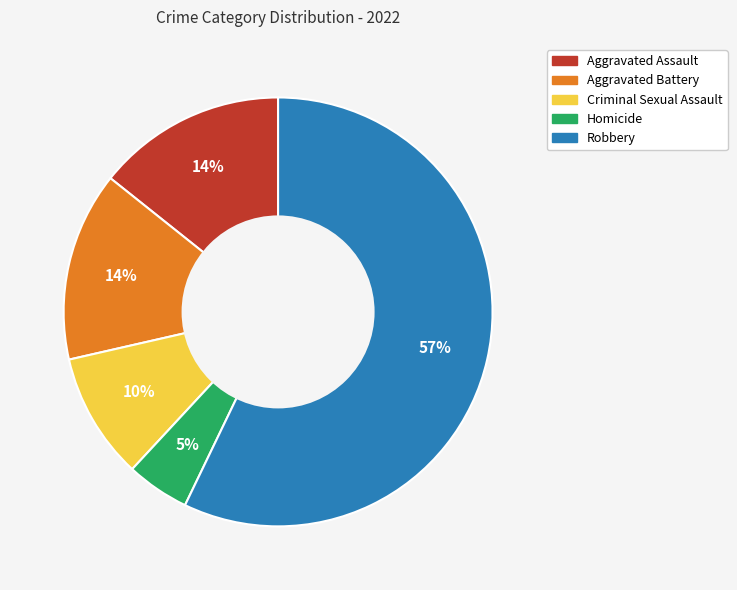

Which has a higher value, Homicide or Aggravated Assault?

Aggravated Assault